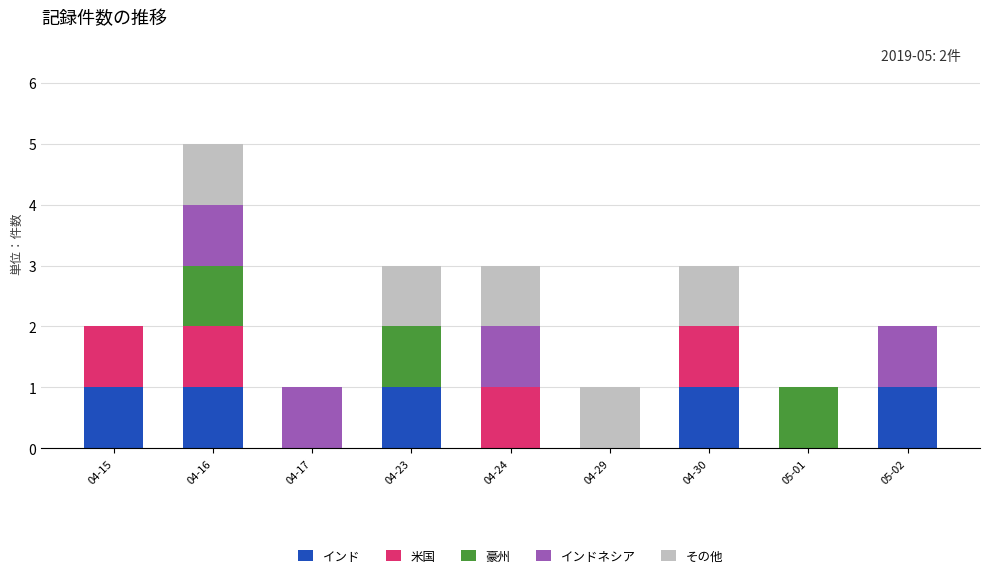

What are all the series names shown in the legend?

インド, 米国, 豪州, インドネシア, その他